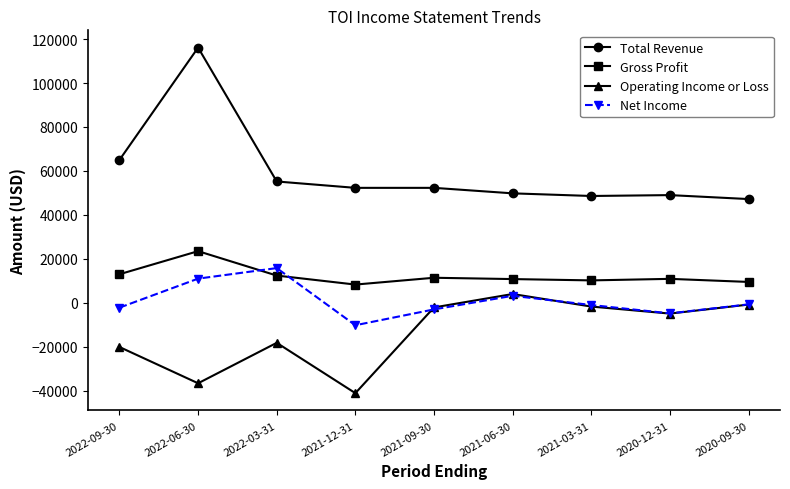

Rank the series by their average value, from highest to lowest.

Total Revenue, Gross Profit, Net Income, Operating Income or Loss